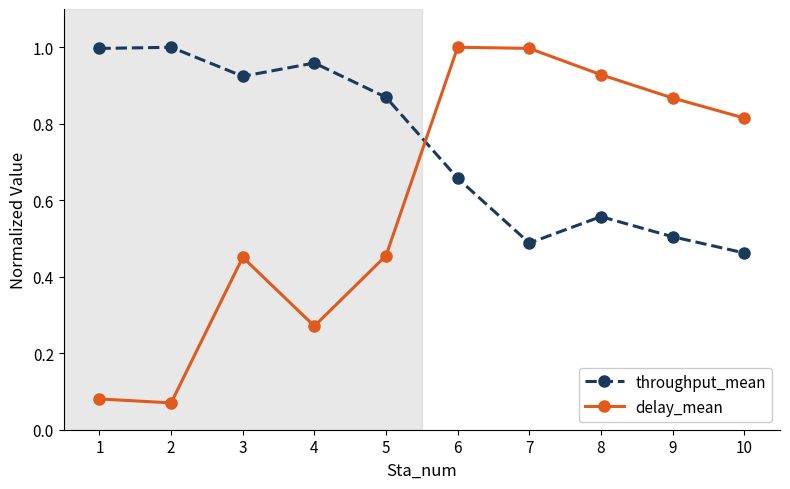

At which label is throughput_mean closest to 0?

10